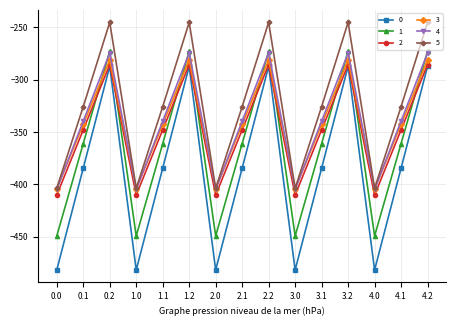

What are all the series names shown in the legend?

0, 1, 2, 3, 4, 5